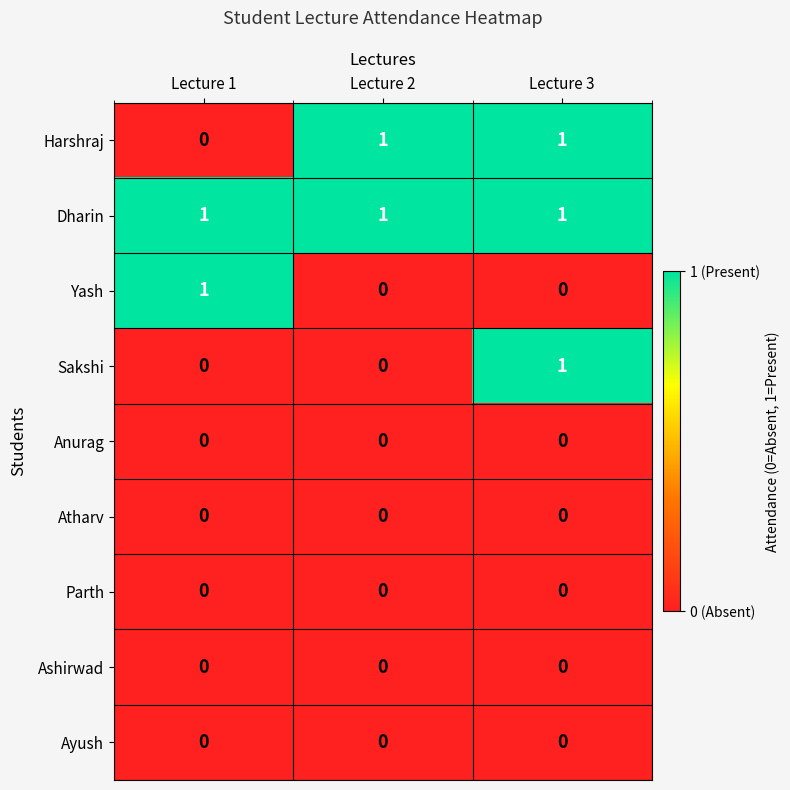

At which category is the sum across all series the highest?

Lecture 3